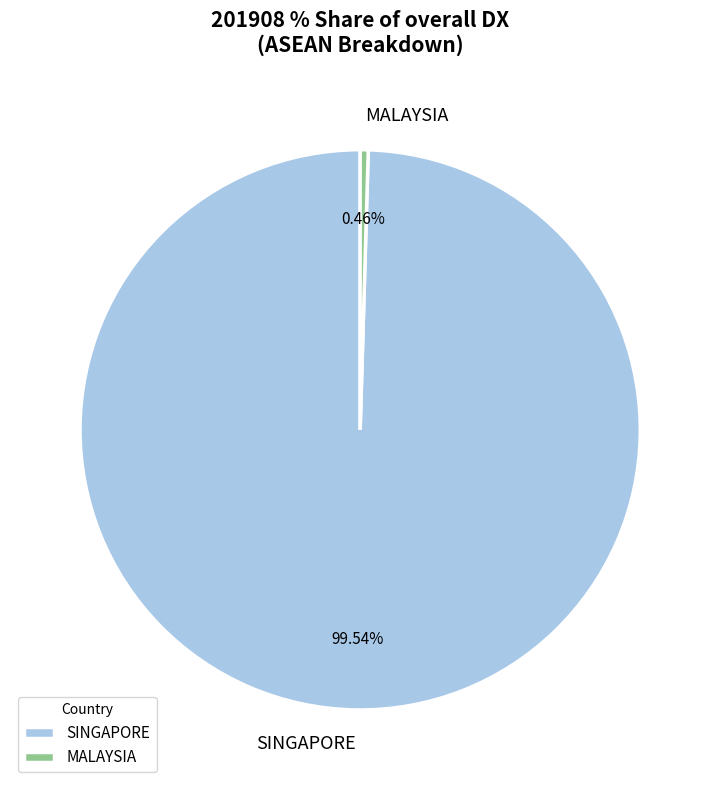

Which has a higher value, SINGAPORE or MALAYSIA?

SINGAPORE